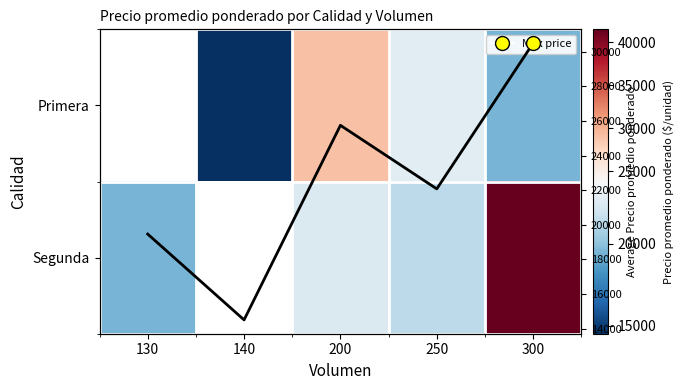

What is the spread (max minus min) of values at 200?

6500.0